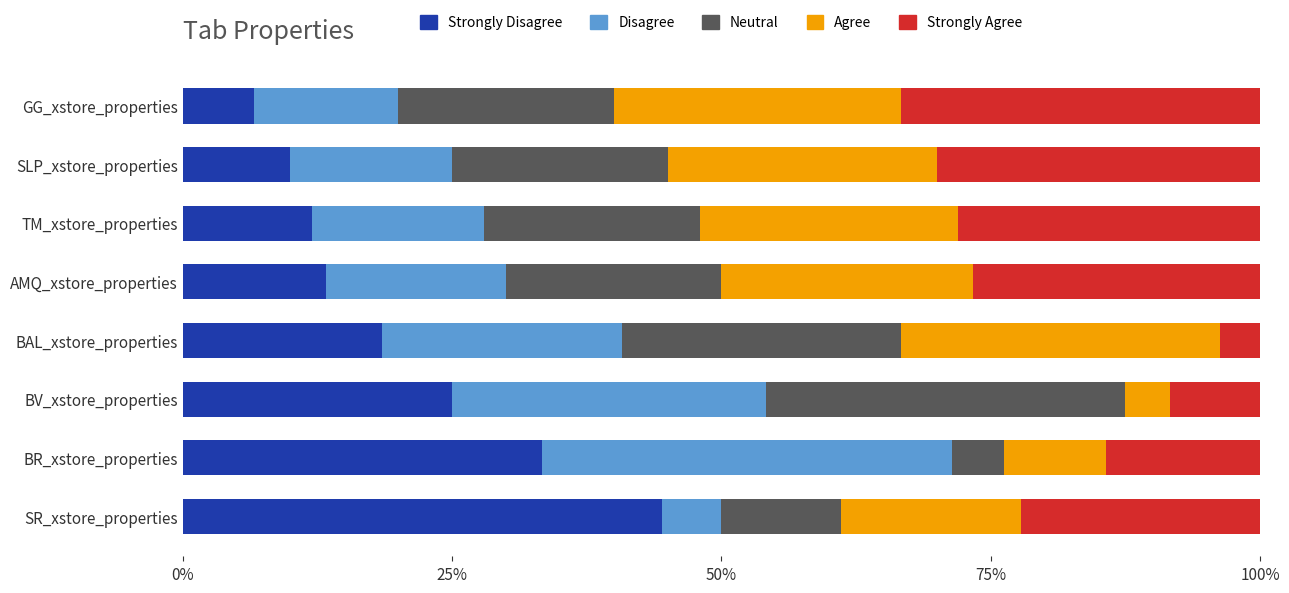

What is the total value across all series at BAL_xstore_properties?

100.0